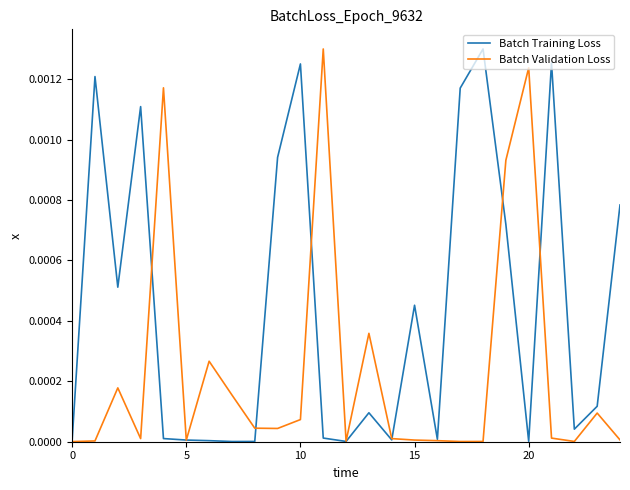

List the series in order of their overall mean, lowest first.

Batch Validation Loss, Batch Training Loss